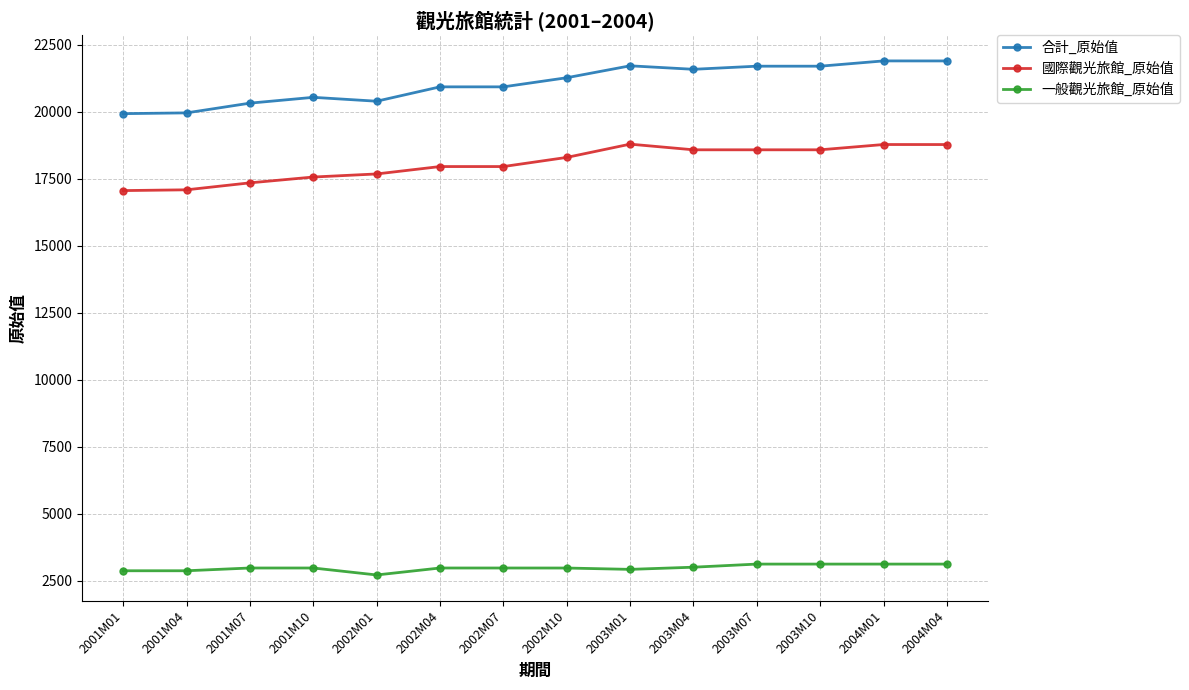

What is the label of the 14th point from the right?

2001M01